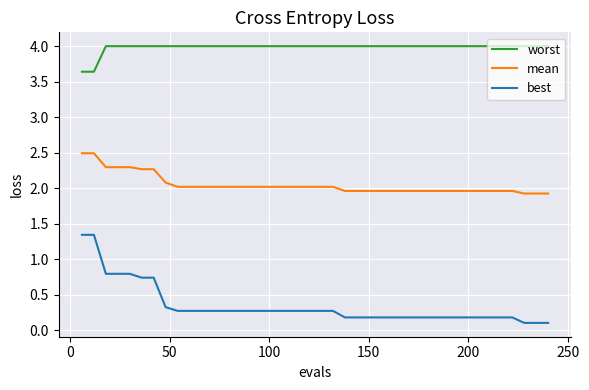

Rank the series by their average value, from lowest to highest.

best, mean, worst